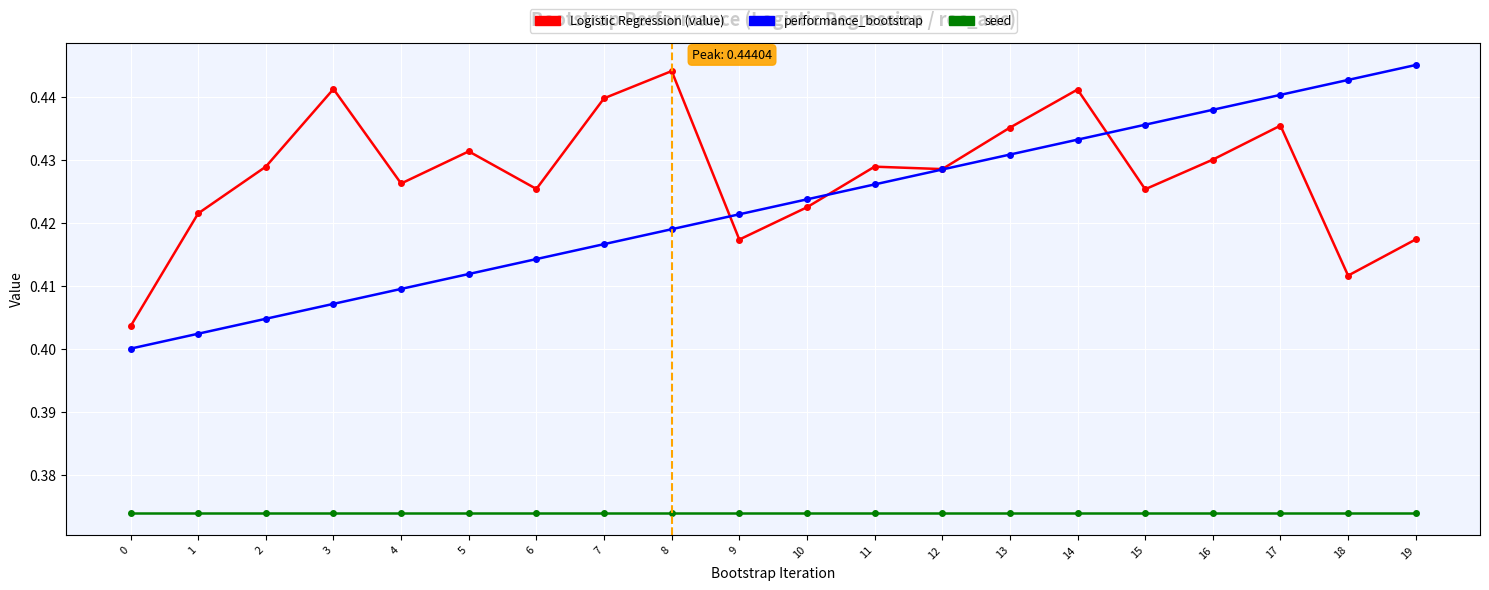

Which series has the widest spread of values?

performance_bootstrap